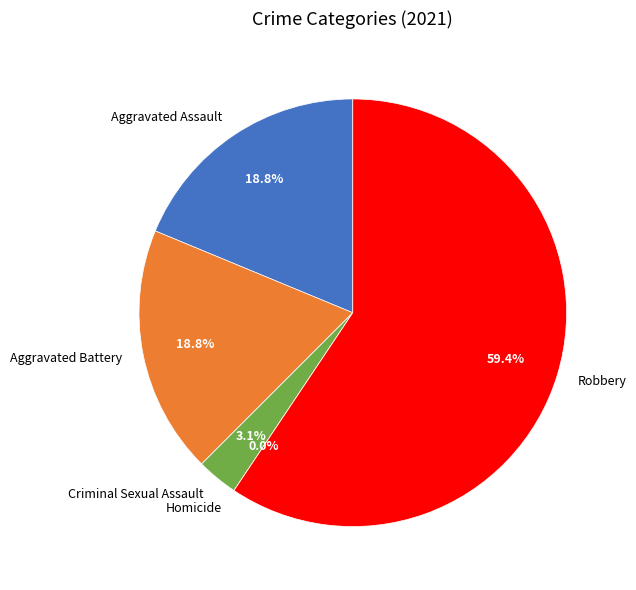

Combined, what portion of the pie is Aggravated Assault and Robbery?

78.1%